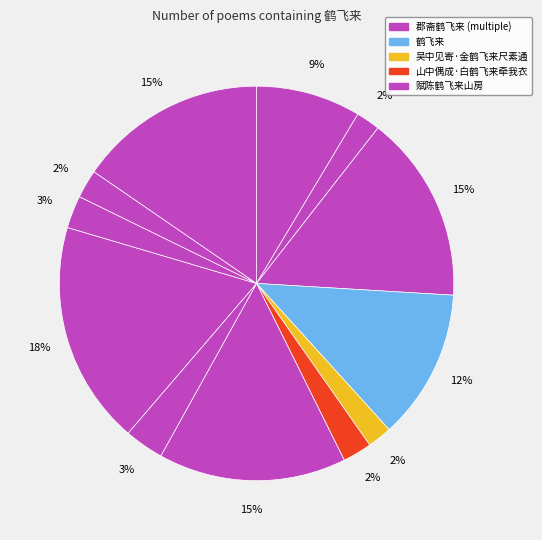

How many slices are in this pie chart?

12